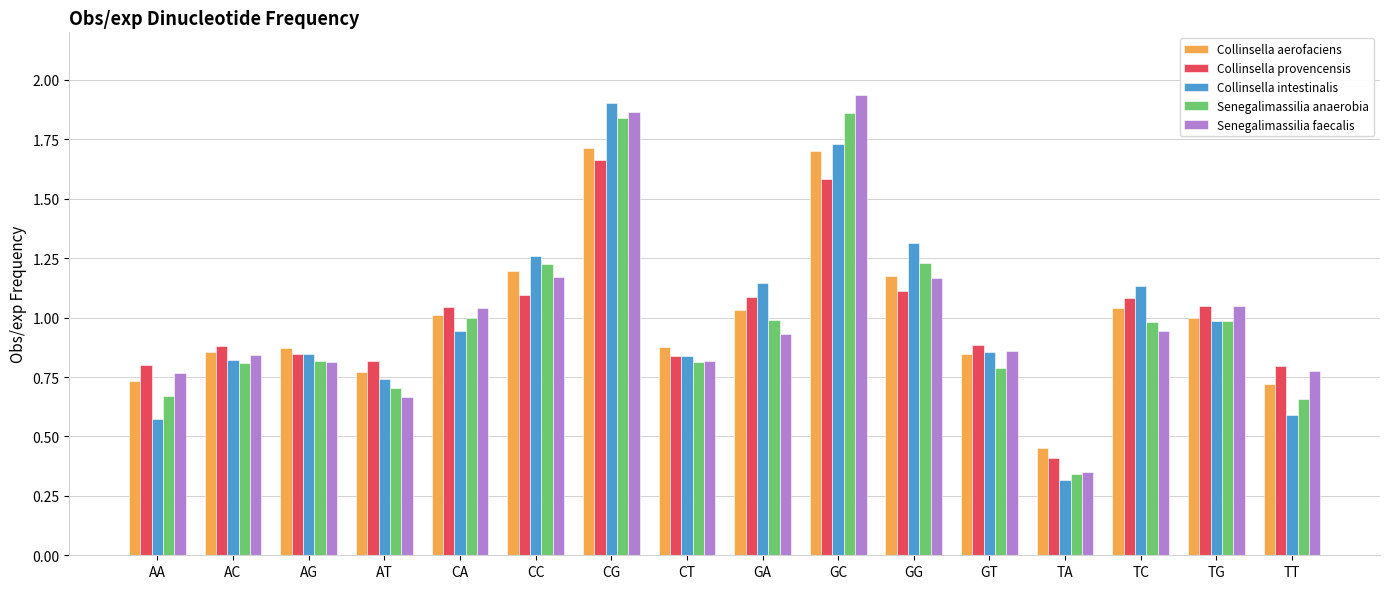

Between CA and TA, which series saw the biggest shift?

Senegalimassilia faecalis